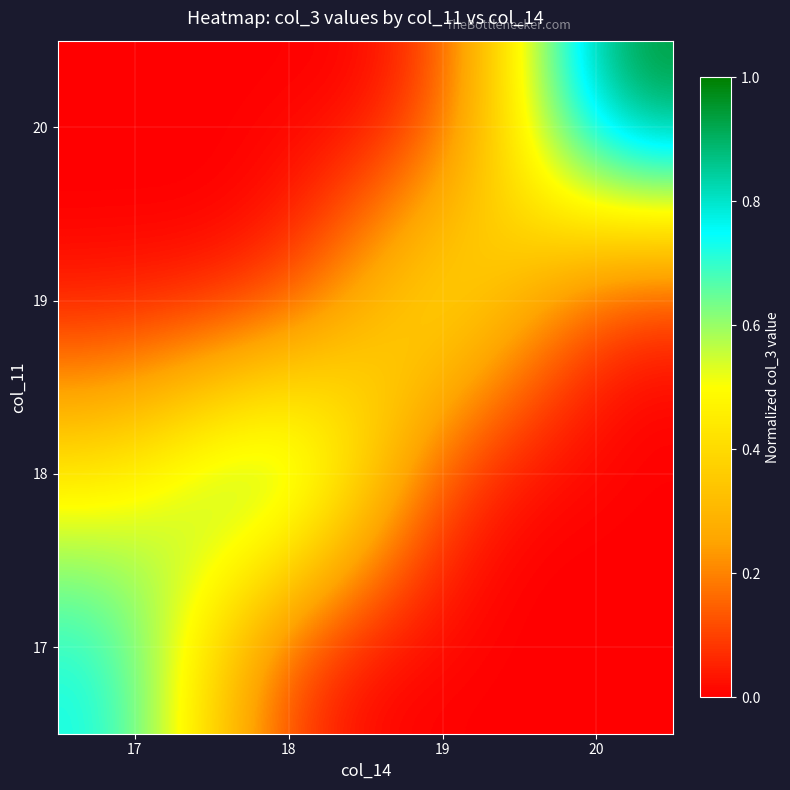

Reading left to right, extract all data points from this chart.

17: 17=0.8	18=0.0	19=0.0	20=0.0
18: 17=0.5	18=0.9	19=0.0	20=0.0
19: 17=0.0	18=0.0	19=0.6	20=0.0
20: 17=0.0	18=0.0	19=0.0	20=1.0